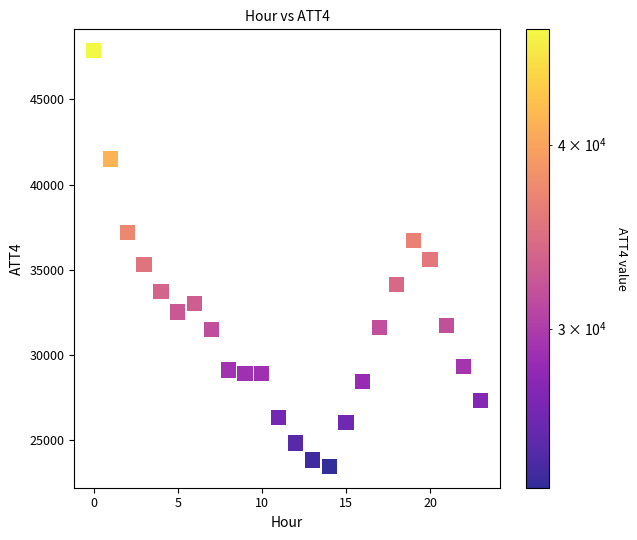

What is the range of Y values (max minus min)?

24500